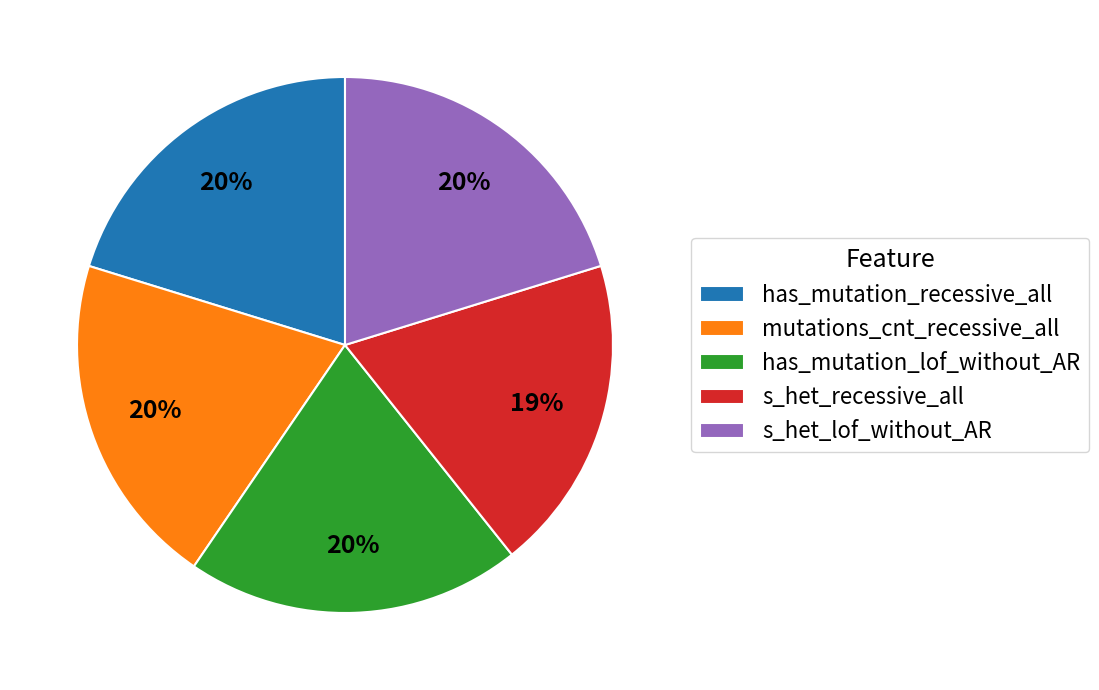

Is there a majority slice in this chart?

No